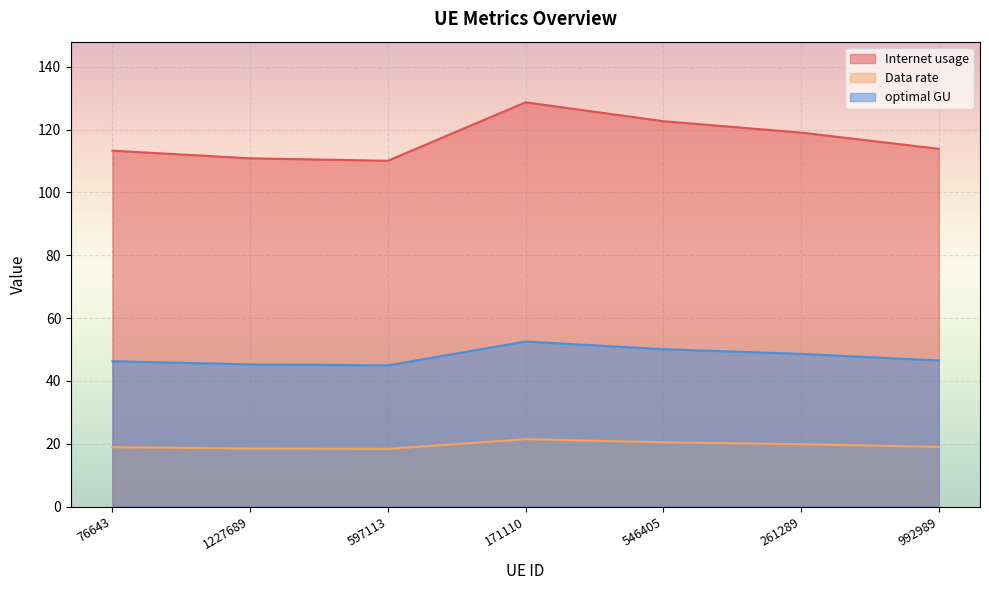

What is the label of the 2nd point from the right?

261289